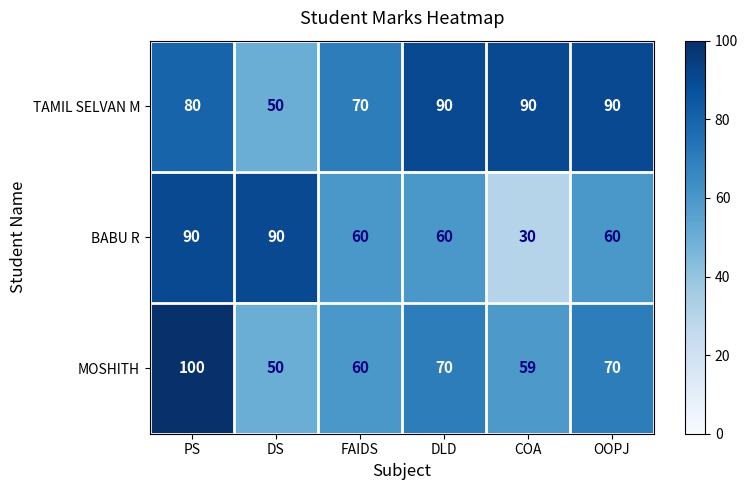

How many TAMIL SELVAN M values are between 70 and 90?

5